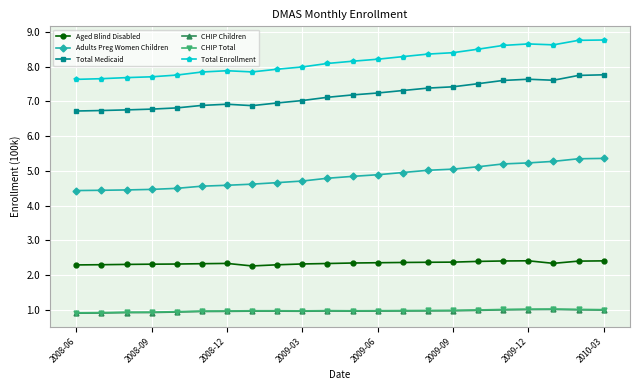

Which series has the largest total across all categories?

Total Enrollment